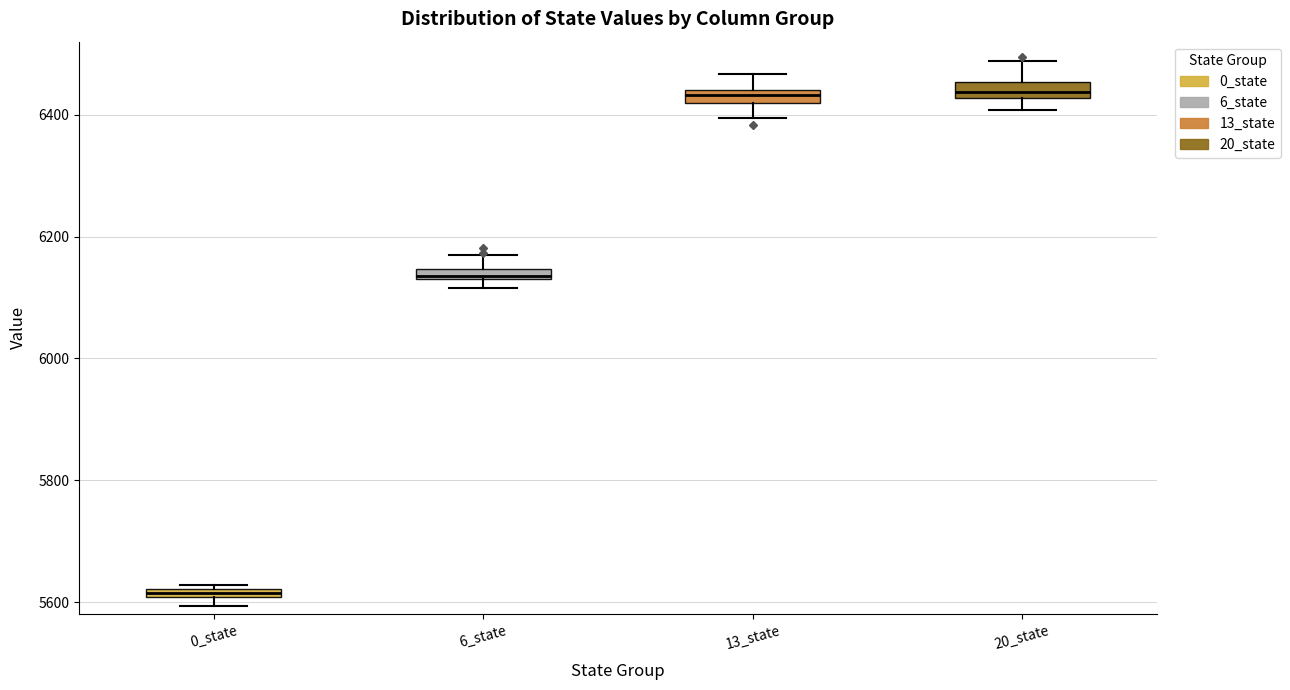

Where is the upper edge of the box for 6_state on the y-axis? The values are not printed on the chart, so give them approximately, as read against the axis.

6140